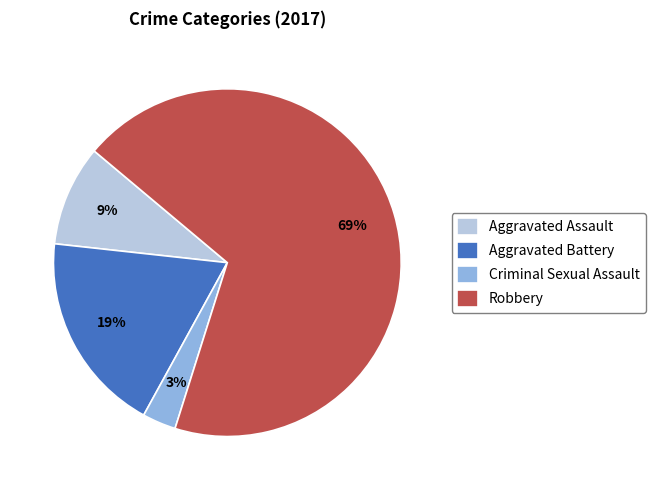

The Aggravated Battery slice represents 19% of the pie. True or false?

True